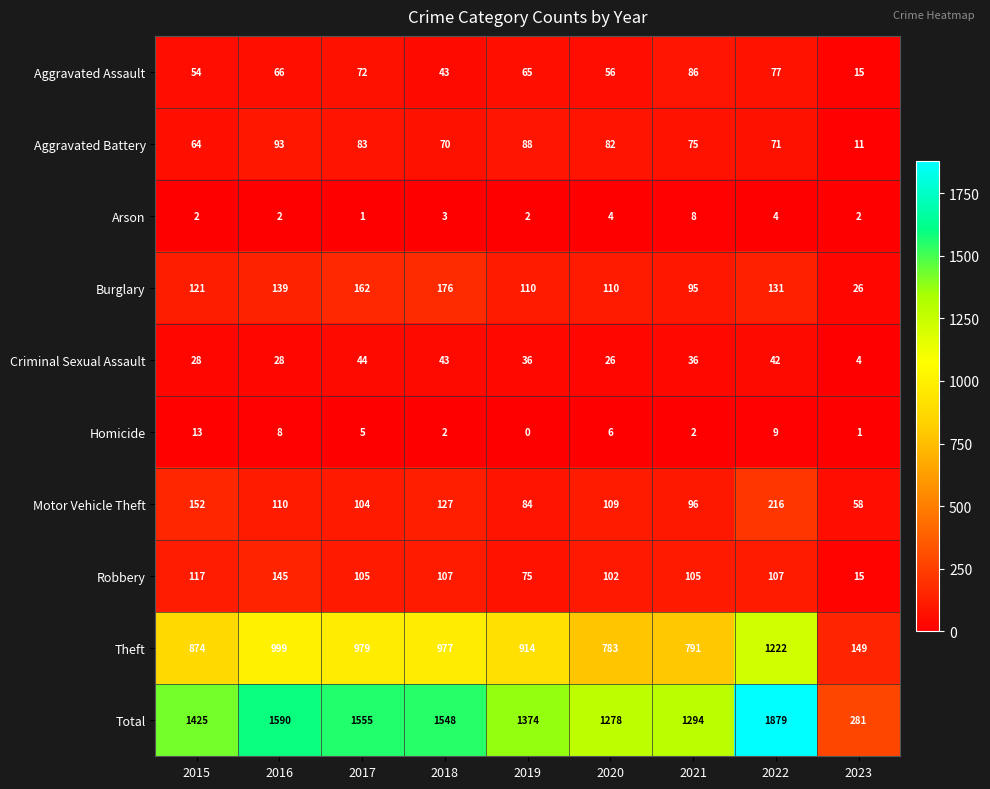

Is it true that Total equals 2373 at 2019?

False